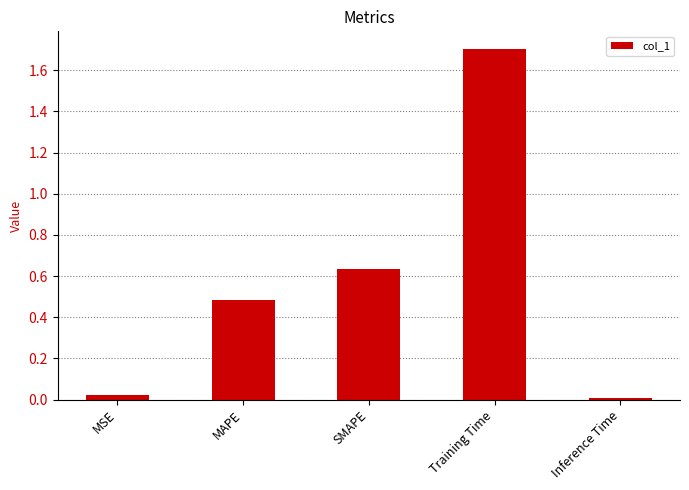

What is the difference between the maximum and minimum values?

1.7